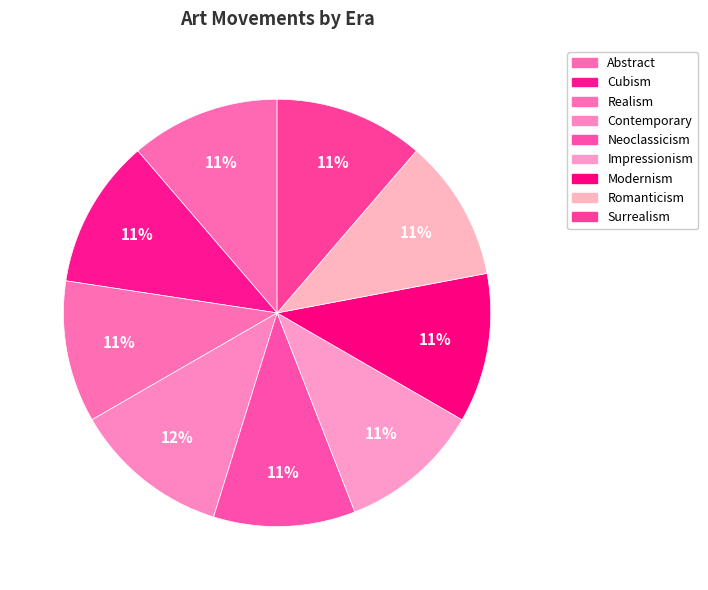

Is there any slice that represents more than half of the pie?

No